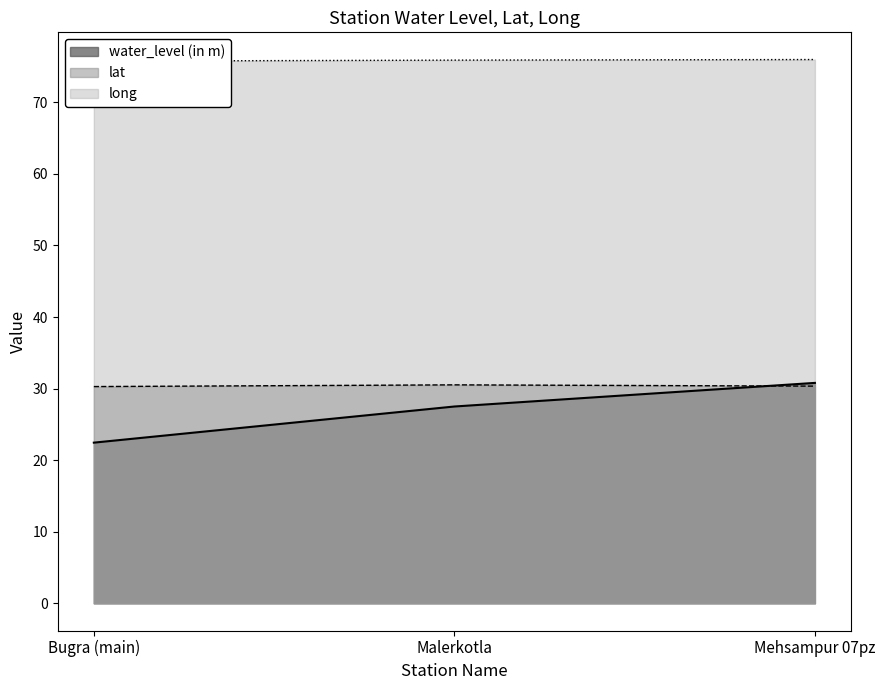

Rank the series at Bugra (main) from highest to lowest value.

long, lat, water_level (in m)